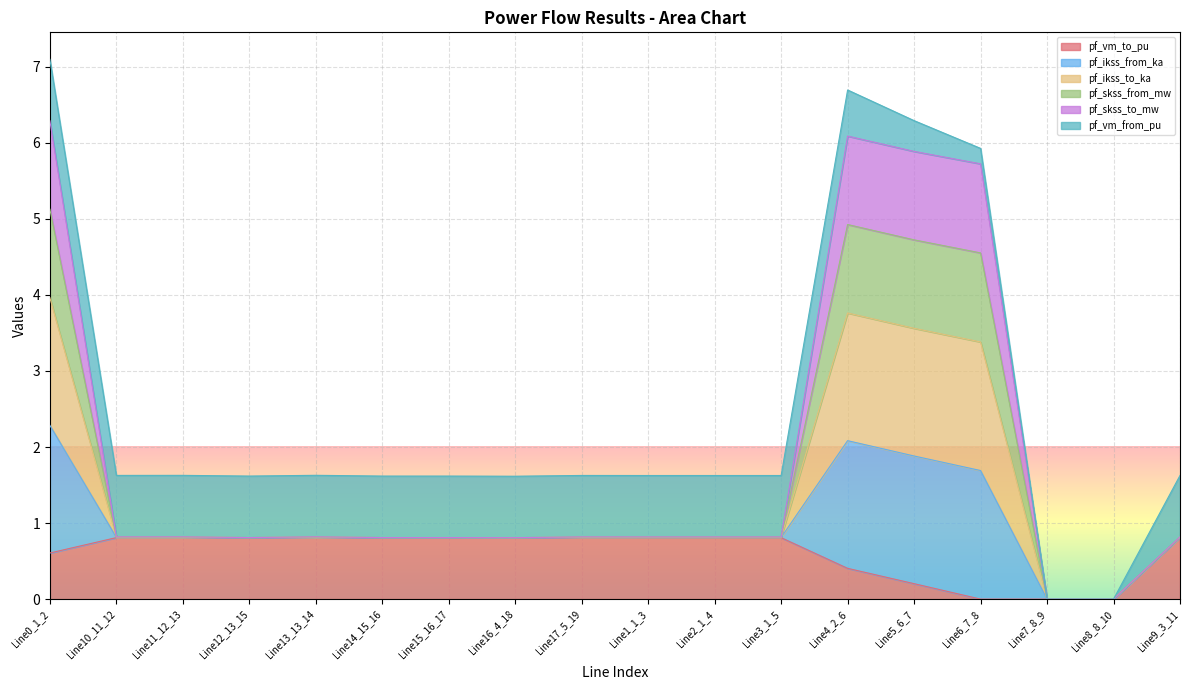

What position from the right is Line15_16_17?

12